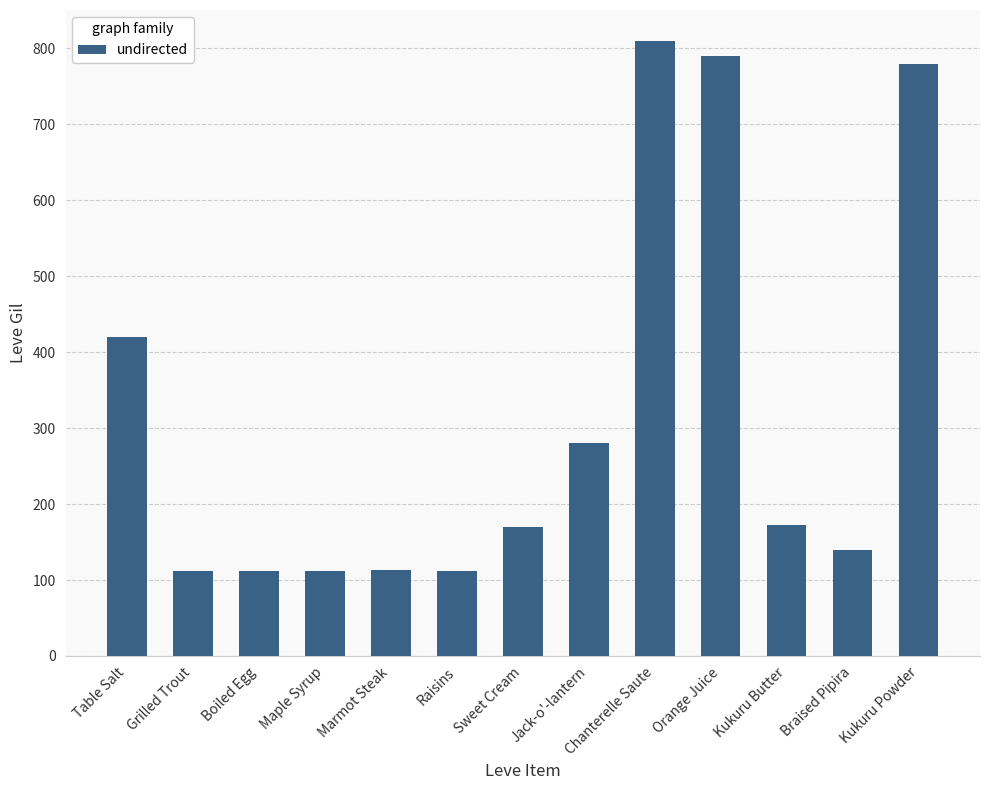

The chart shows a value of 185 at Boiled Egg. True or false?

False